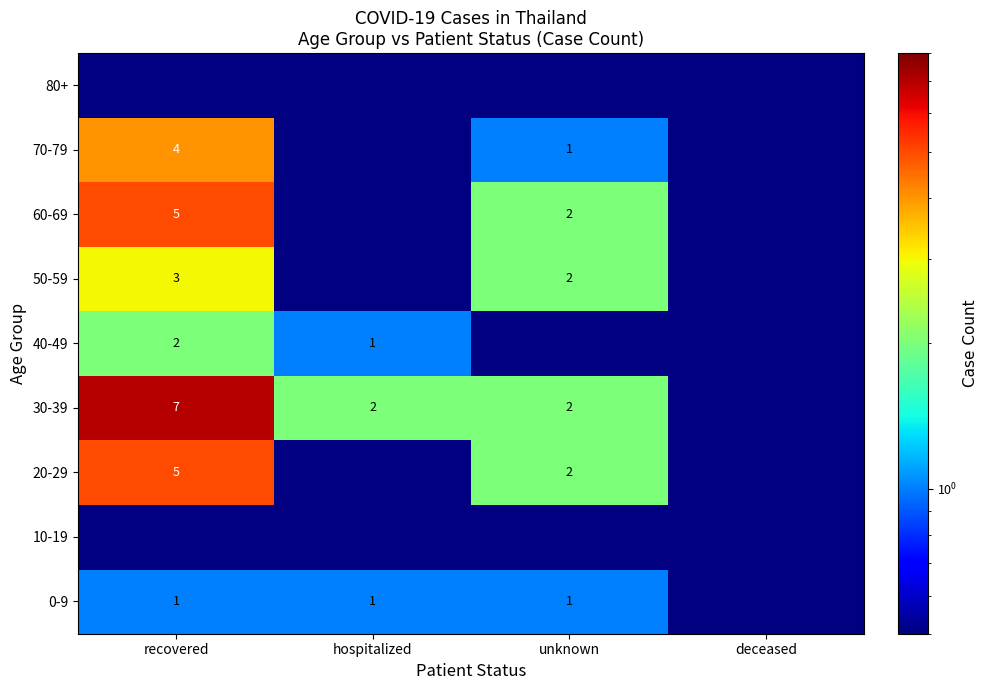

True or false: 40-49 has a value of 2.0 at recovered.

True